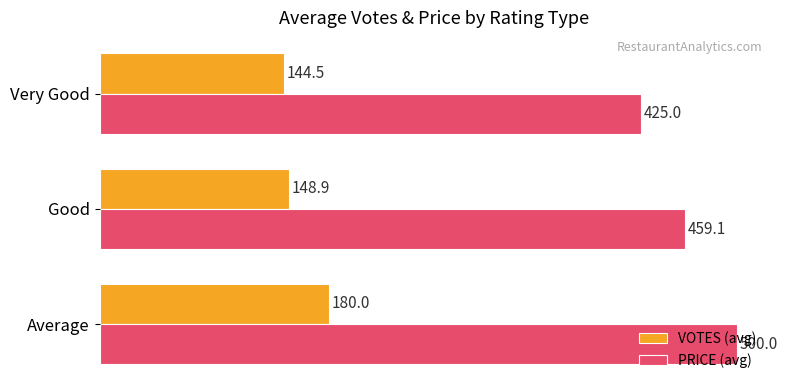

True or false: VOTES (avg) has a value of 148.9 at Good.

True